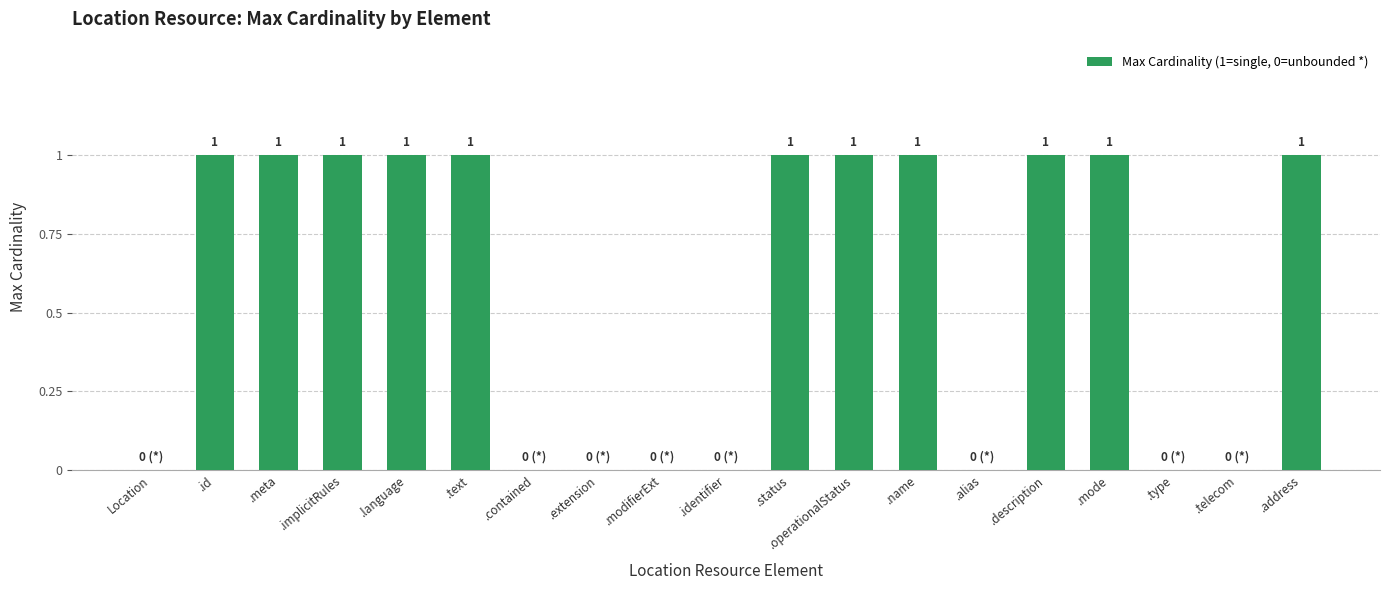

Between .contained and .description, which is larger?

.description